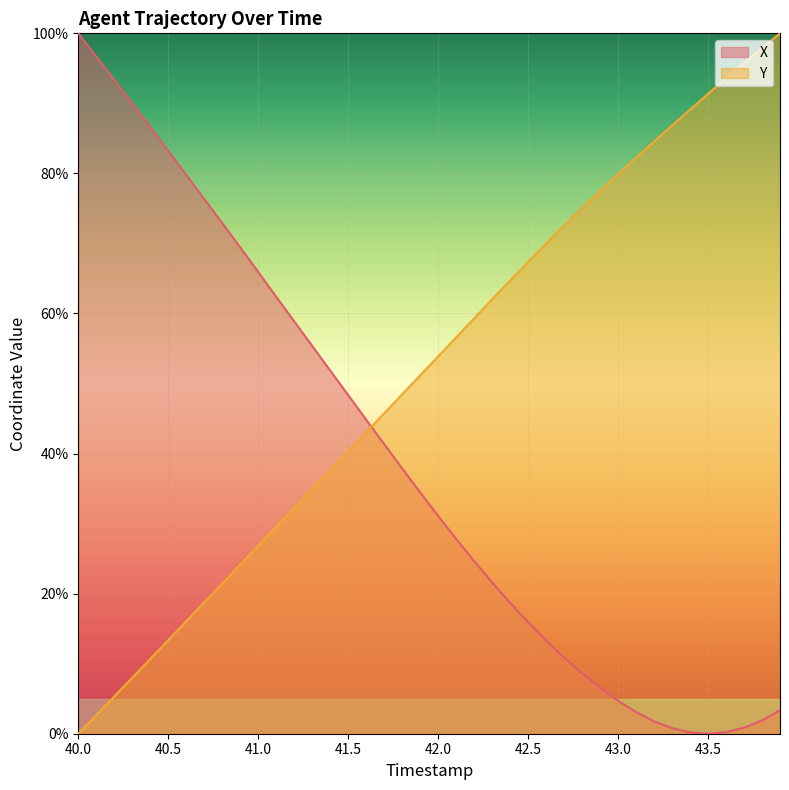

What is the greatest value displayed?

100.0